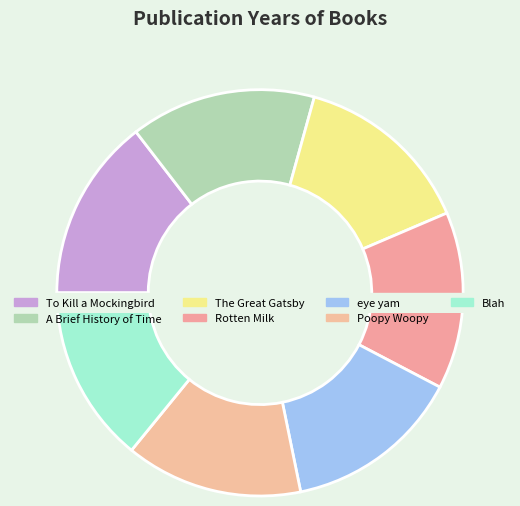

To the nearest percent, what percentage of the pie is eye yam?

14%